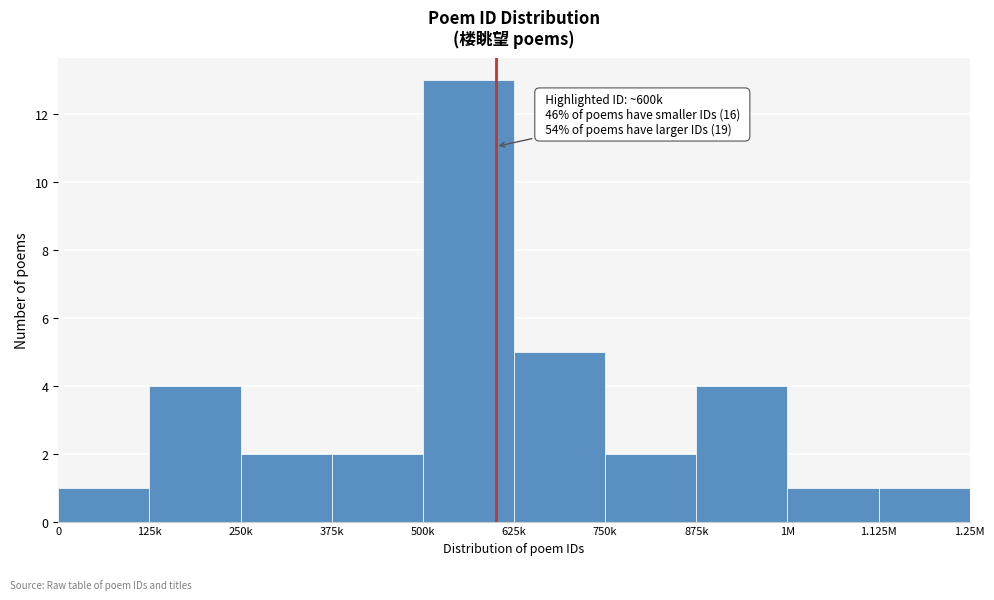

Reading left to right, transcribe all the data shown in this chart.

0=1	125k=4	250k=2	375k=2	500k=13	625k=5	750k=2	875k=4	1M=1	1.125M=1